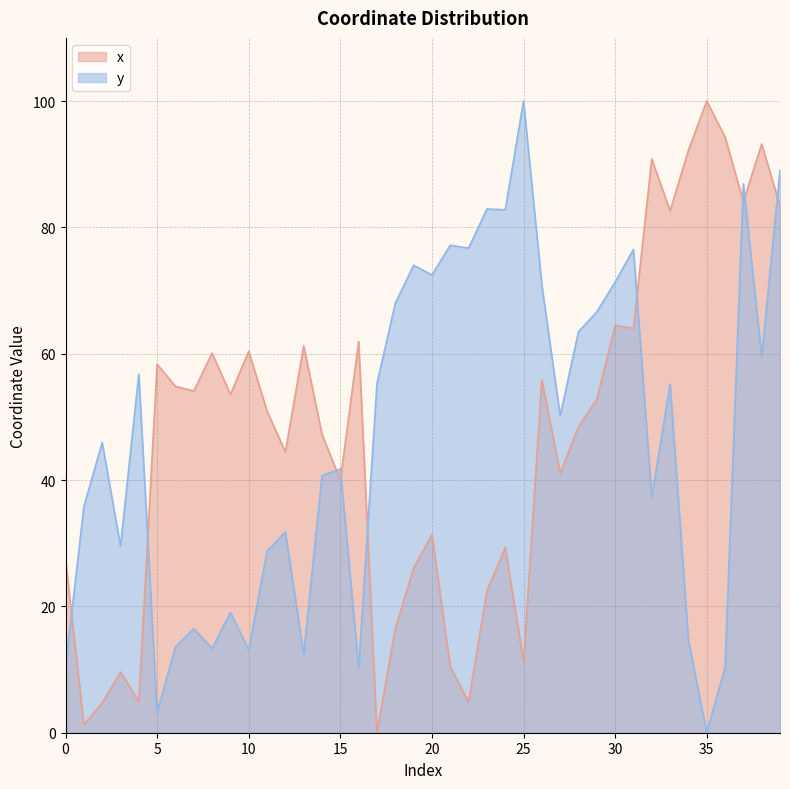

The value of y at 7 is 3.5. True or false?

False